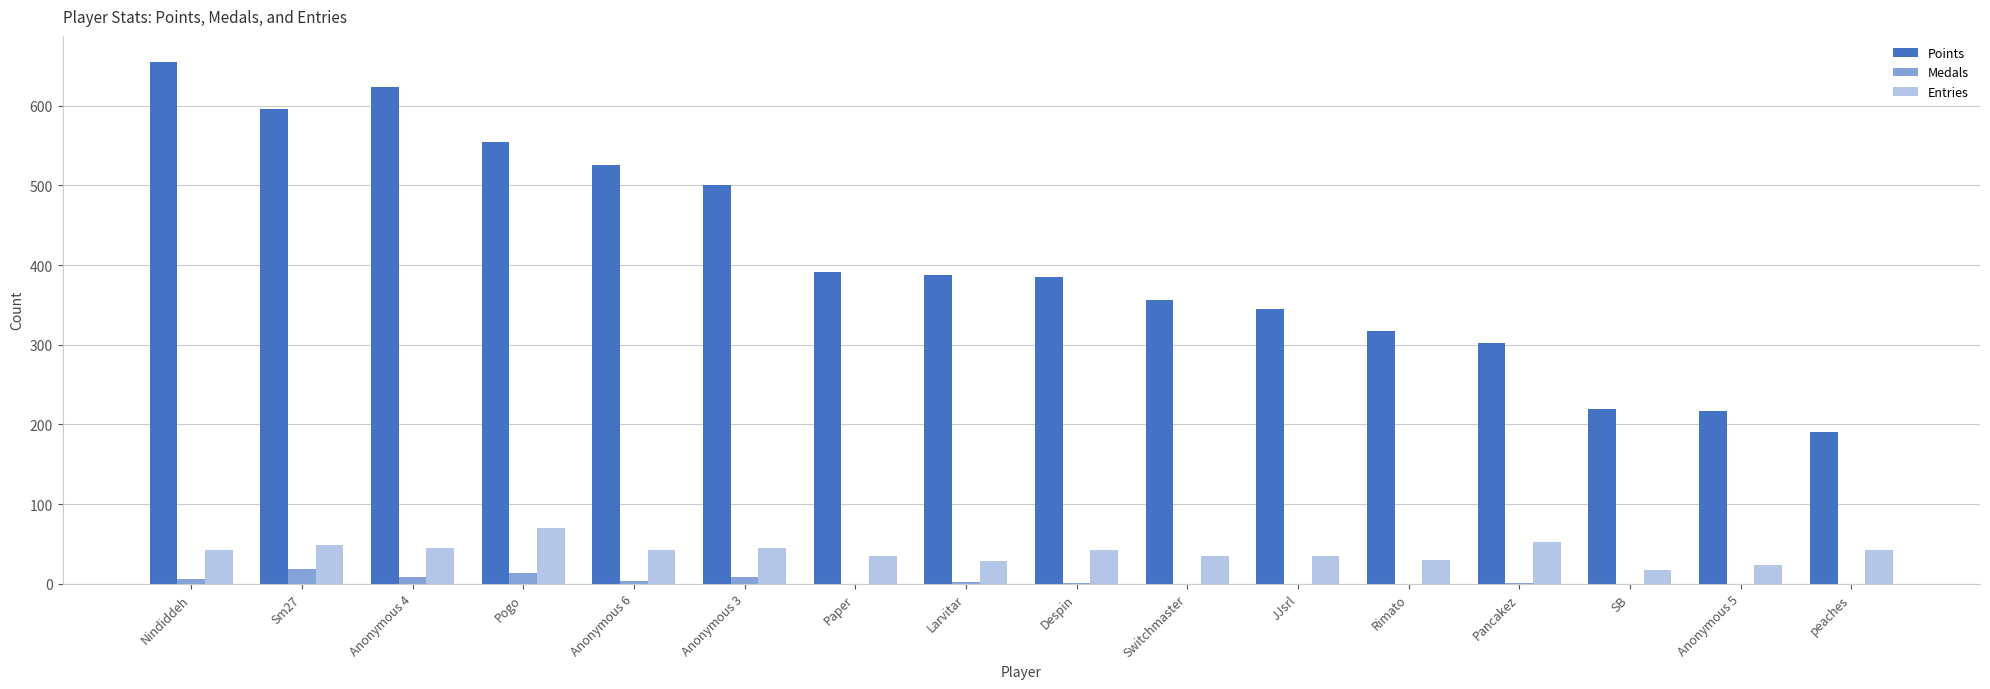

How many groups of bars are there?

16